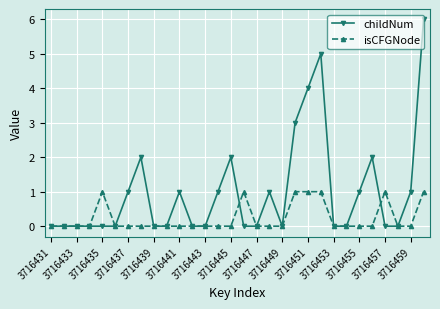

Which series has the largest total across all categories?

childNum